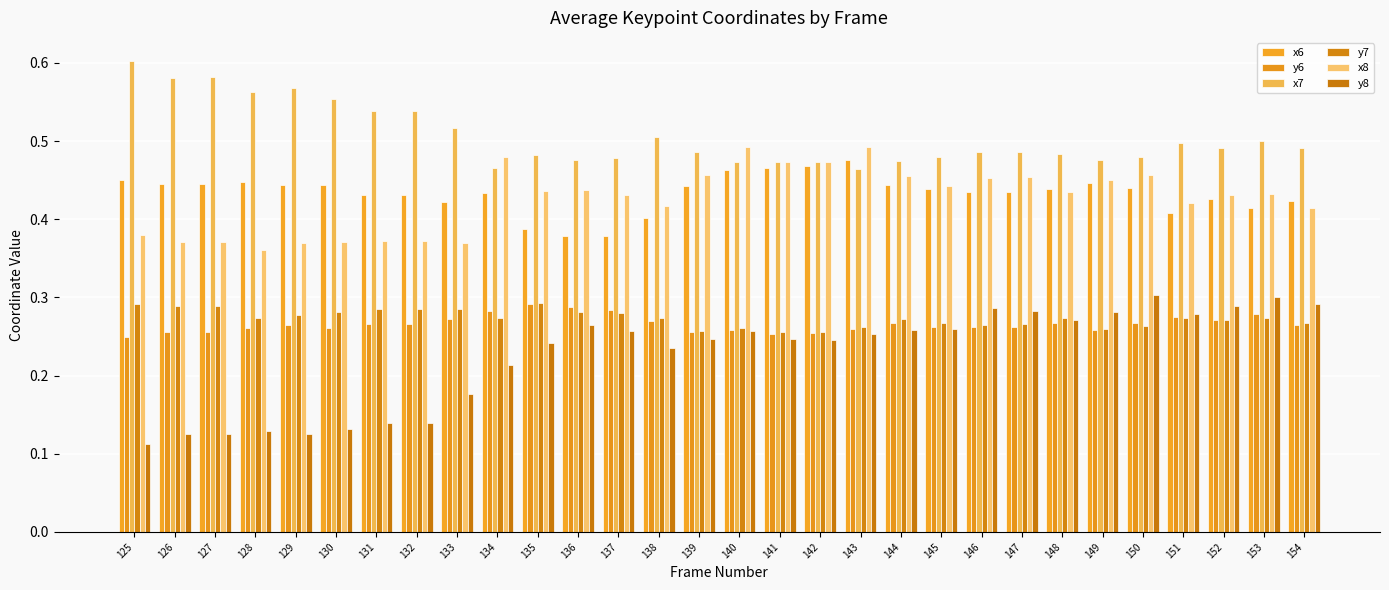

What is the difference between the second highest and second lowest values in the x8 series?

0.1